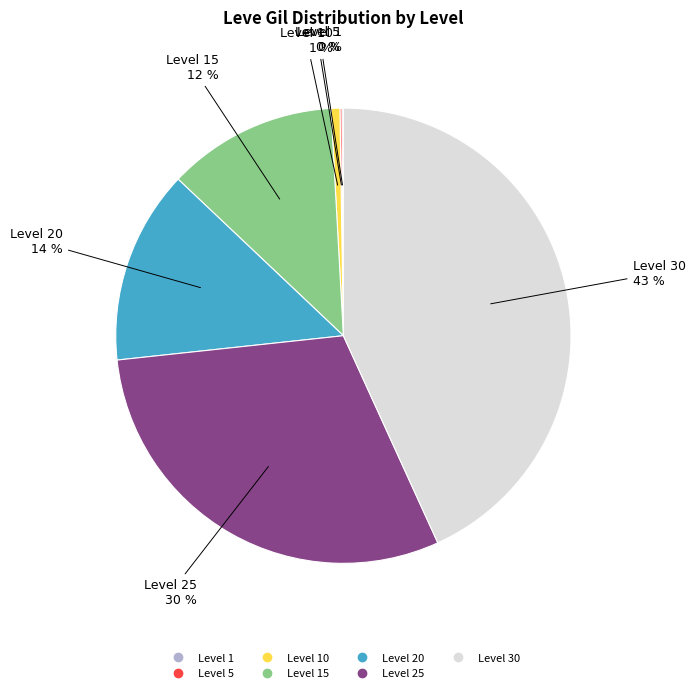

To the nearest percent, what is the difference between the largest and smallest slice percentages?

43%